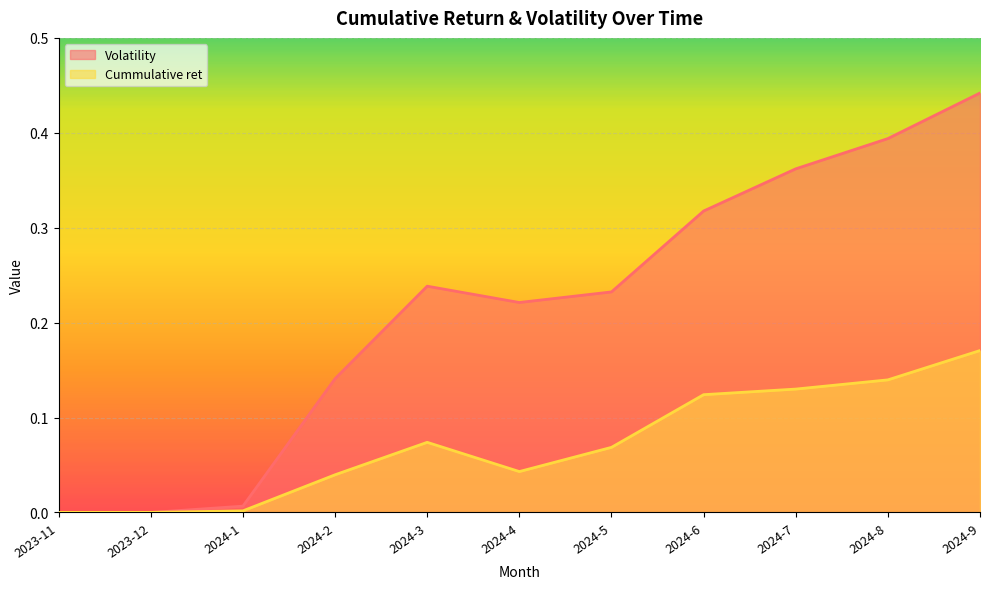

At which category is the sum across all series the highest?

2024-9